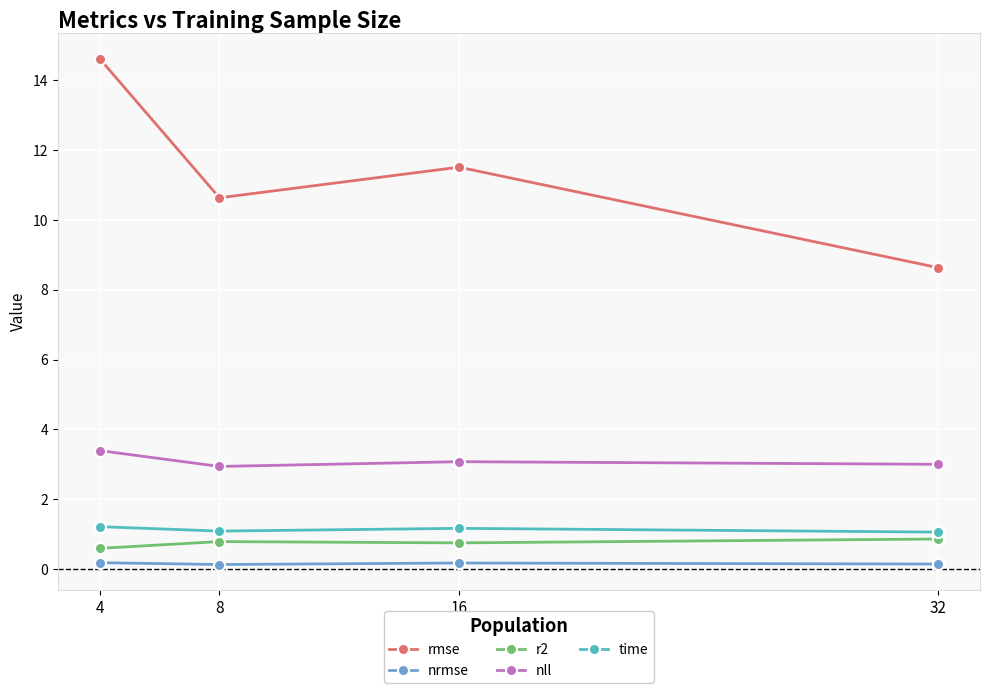

True or false: r2 has a value of 0.7 at 16.

True